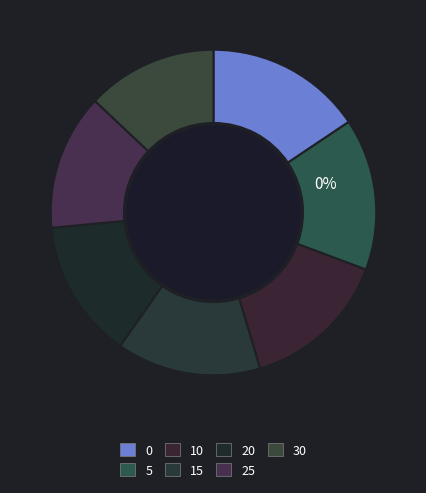

Which category has the smallest portion of the pie?

30